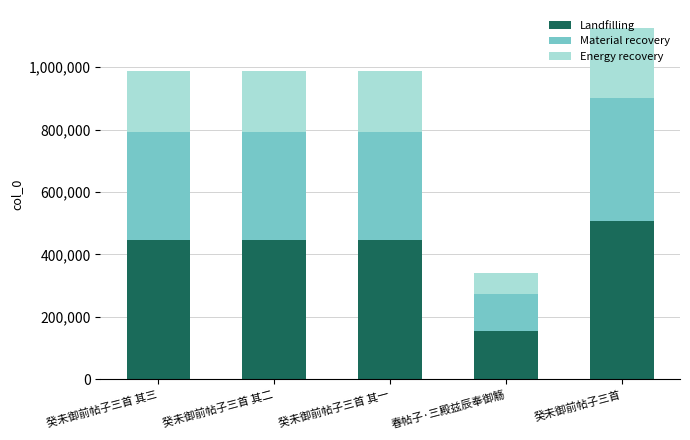

At which category is the sum across all series the highest?

癸未御前帖子三首